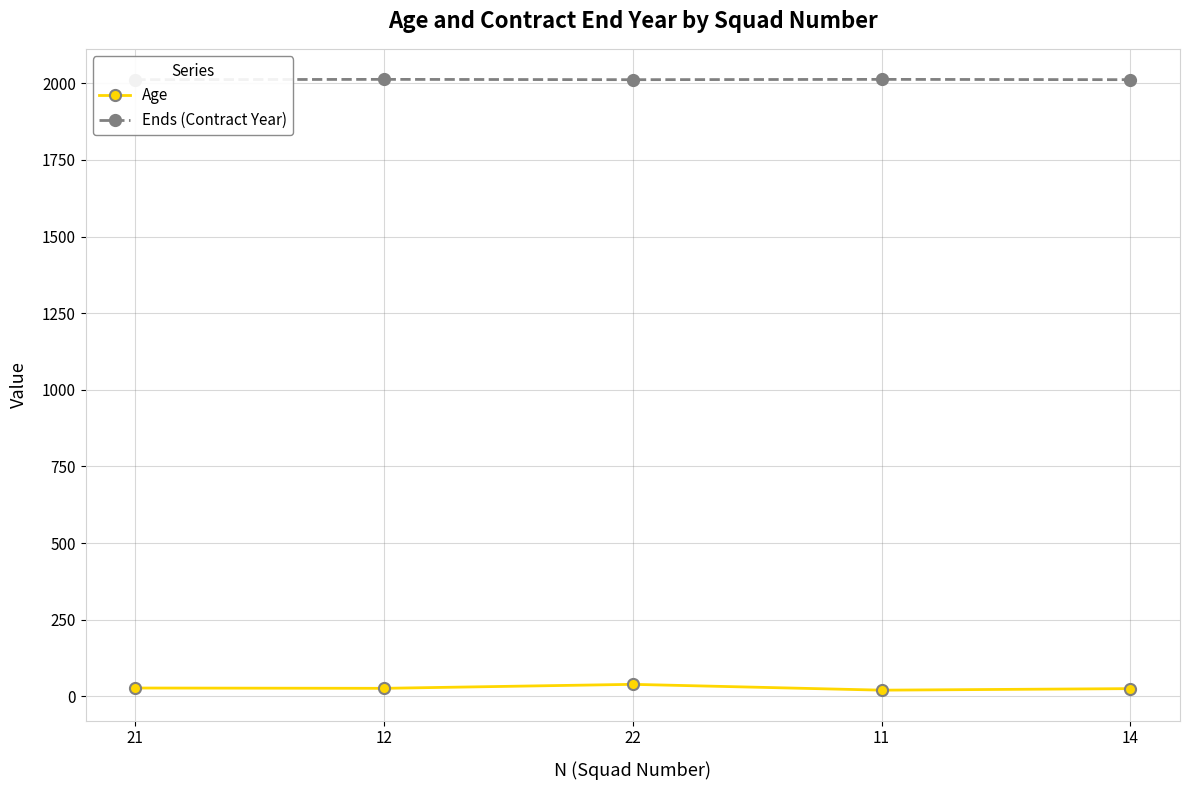

True or false: Age and Ends (Contract Year) cross at least once.

False